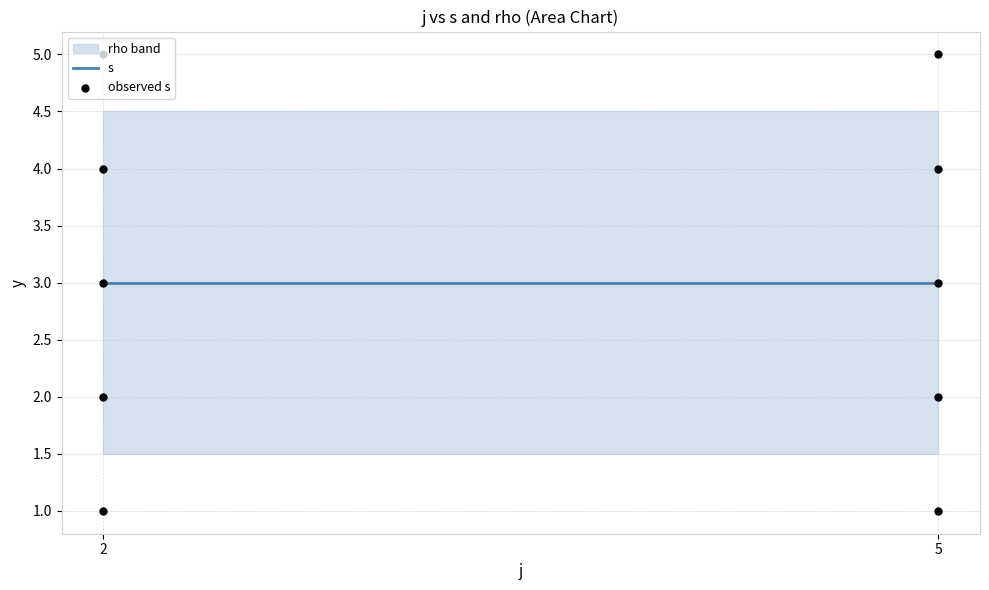

Approximately how many times larger is the value at 5 compared to 2?

1.3